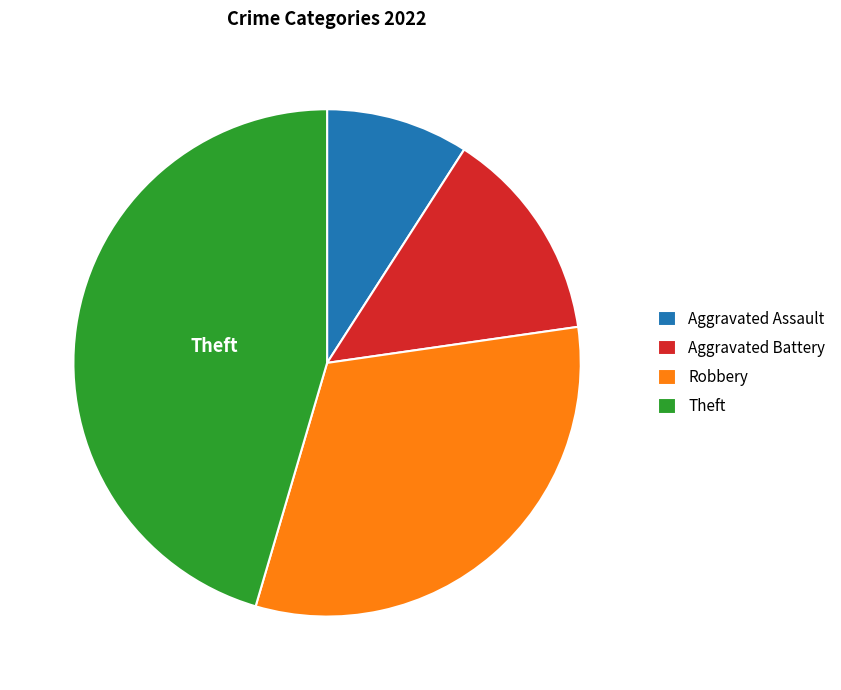

Rank the categories by value from highest to lowest.

Theft, Robbery, Aggravated Battery, Aggravated Assault